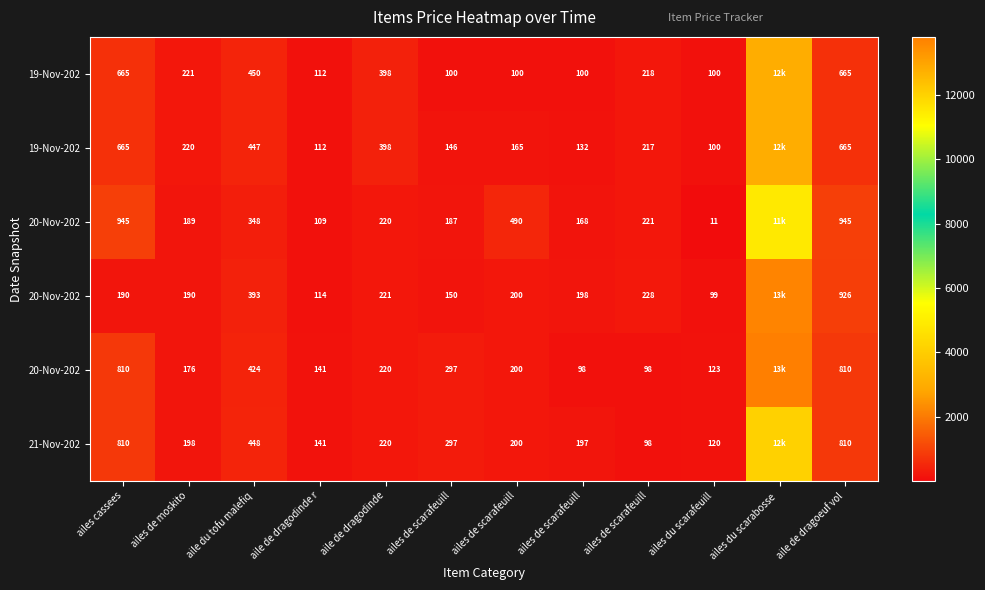

Count the number of categories in the chart.

12